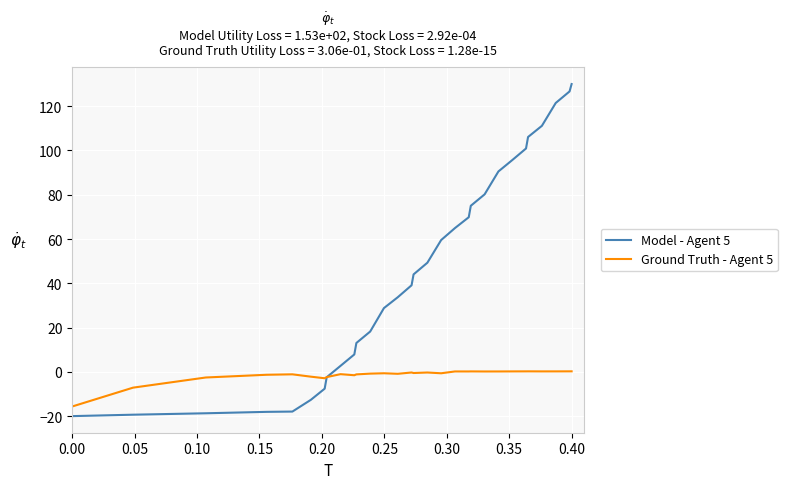

Does the chart display data point markers on the line(s)?

No